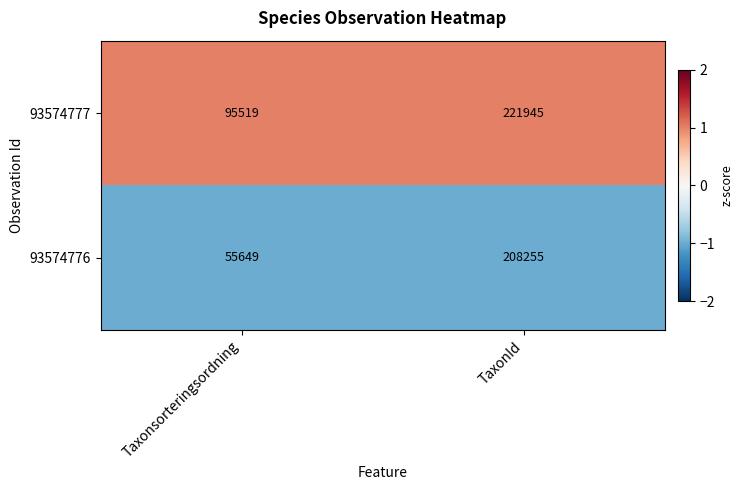

At which label does 93574776 reach its minimum?

Taxonsorteringsordning